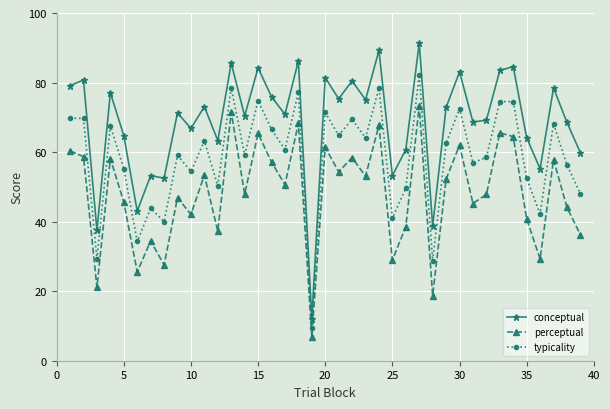

How many interior local valleys does the perceptual series have?

14